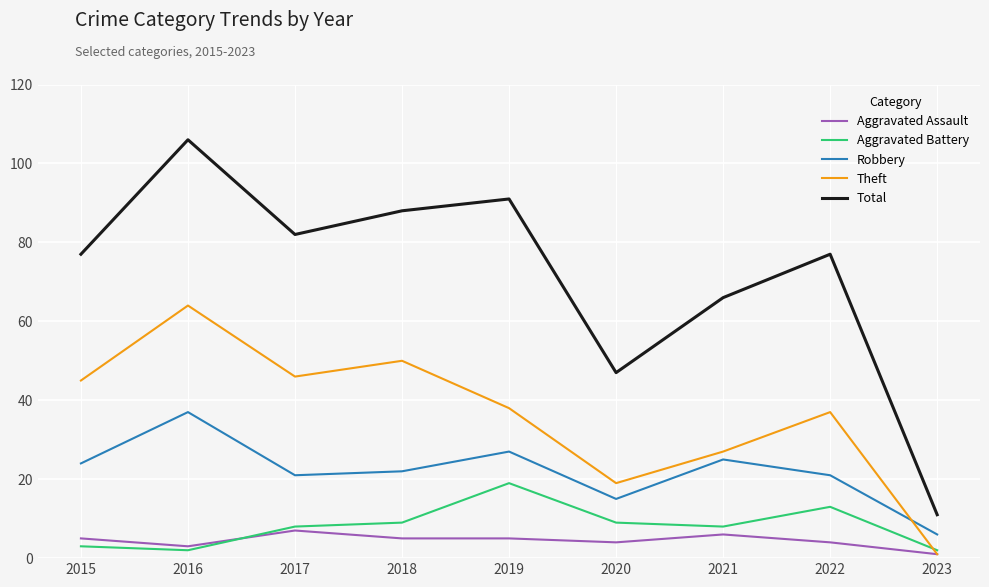

Reading left to right, what are all the values shown in this chart?

Aggravated Assault: 2015=5	2016=3	2017=7	2018=5	2019=5	2020=4	2021=6	2022=4	2023=1
Aggravated Battery: 2015=3	2016=2	2017=8	2018=9	2019=19	2020=9	2021=8	2022=13	2023=2
Robbery: 2015=24	2016=37	2017=21	2018=22	2019=27	2020=15	2021=25	2022=21	2023=6
Theft: 2015=45	2016=64	2017=46	2018=50	2019=38	2020=19	2021=27	2022=37	2023=1
Total: 2015=77	2016=106	2017=82	2018=88	2019=91	2020=47	2021=66	2022=77	2023=11